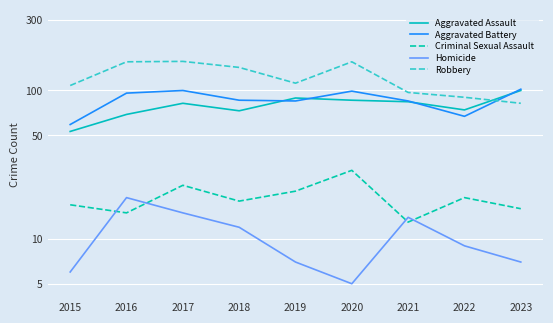

What are all the series names shown in the legend?

Aggravated Assault, Aggravated Battery, Criminal Sexual Assault, Homicide, Robbery